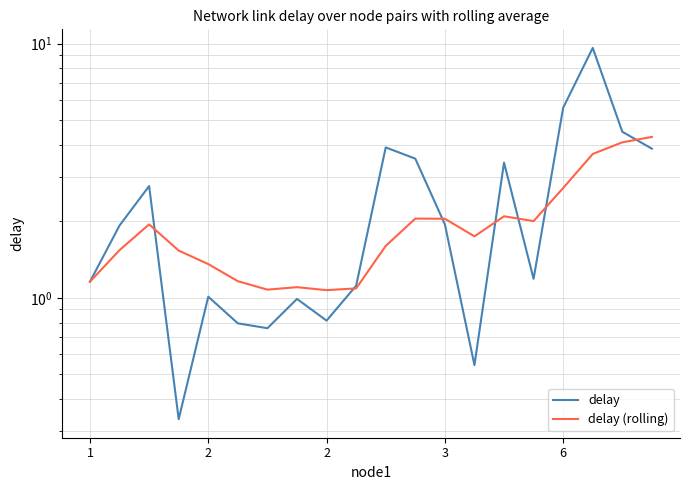

What are all the series names shown in the legend?

delay, delay (rolling)